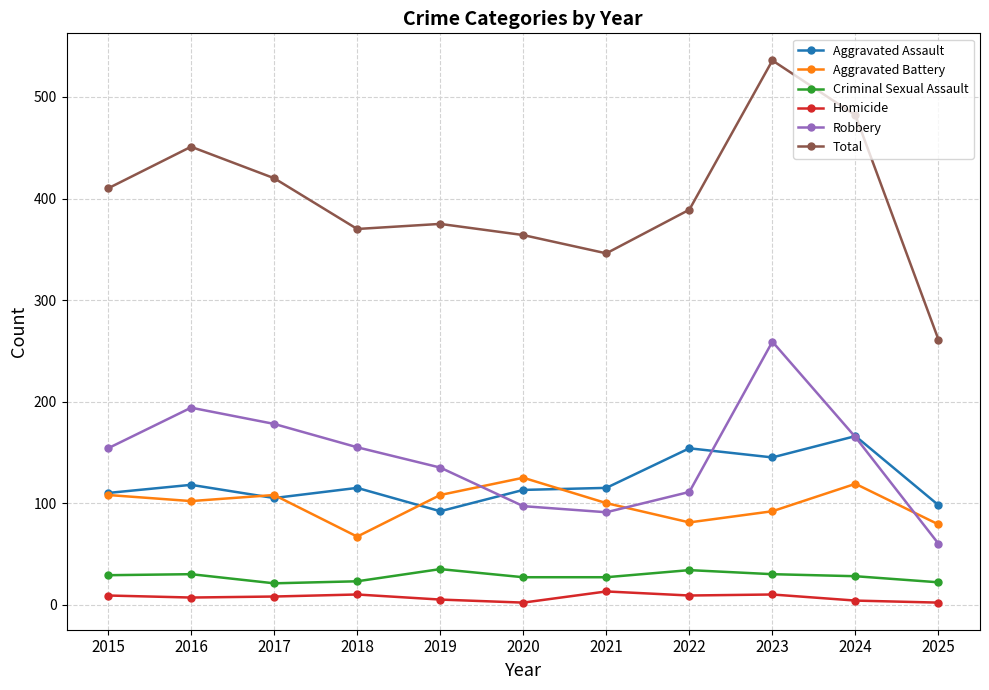

What is the sum of the Aggravated Battery values at 2015 and 2025?

187